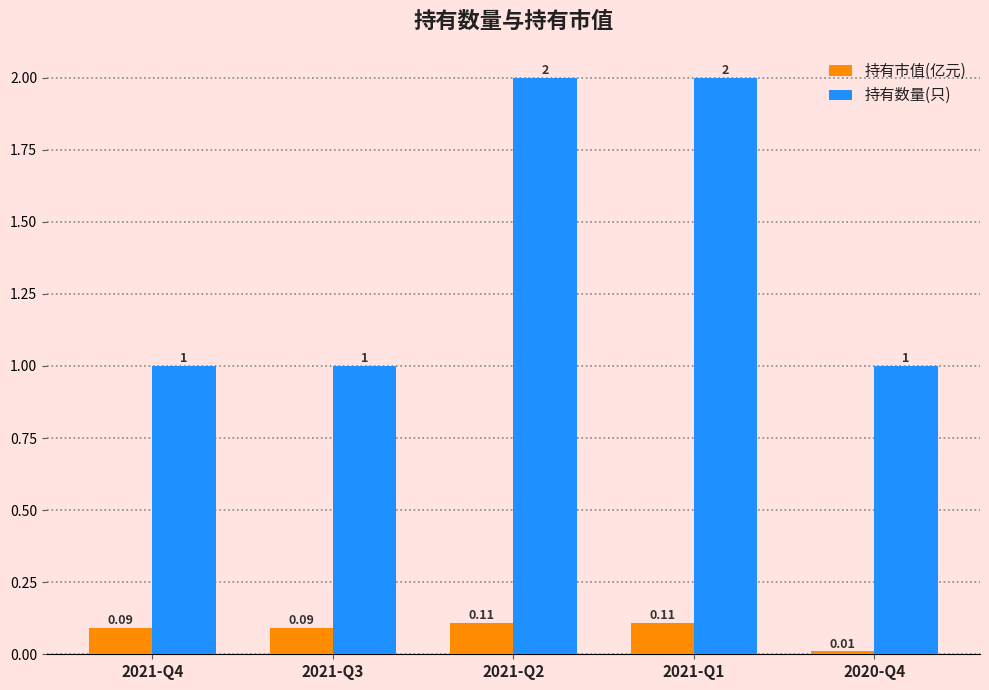

Which series has the largest range (max minus min)?

持有数量(只)